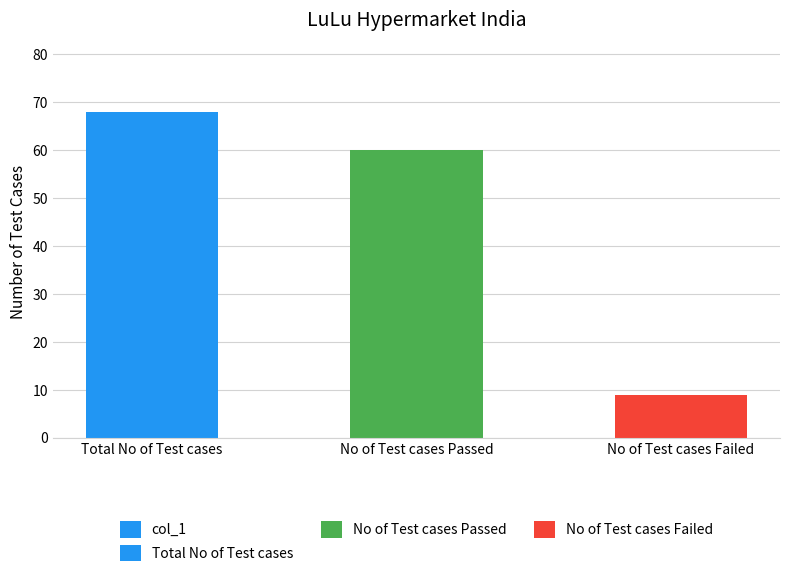

What is the ratio of the value at Total No of Test cases to the value at No of Test cases Failed?

7.6